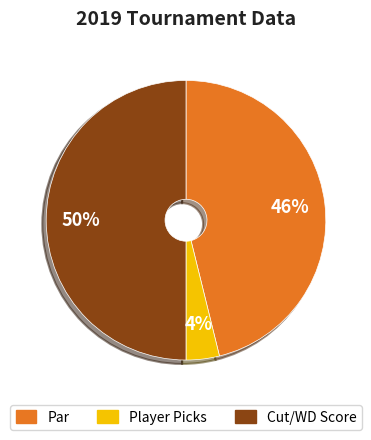

Combined, do Cut/WD Score and Player Picks account for over 50%?

Yes